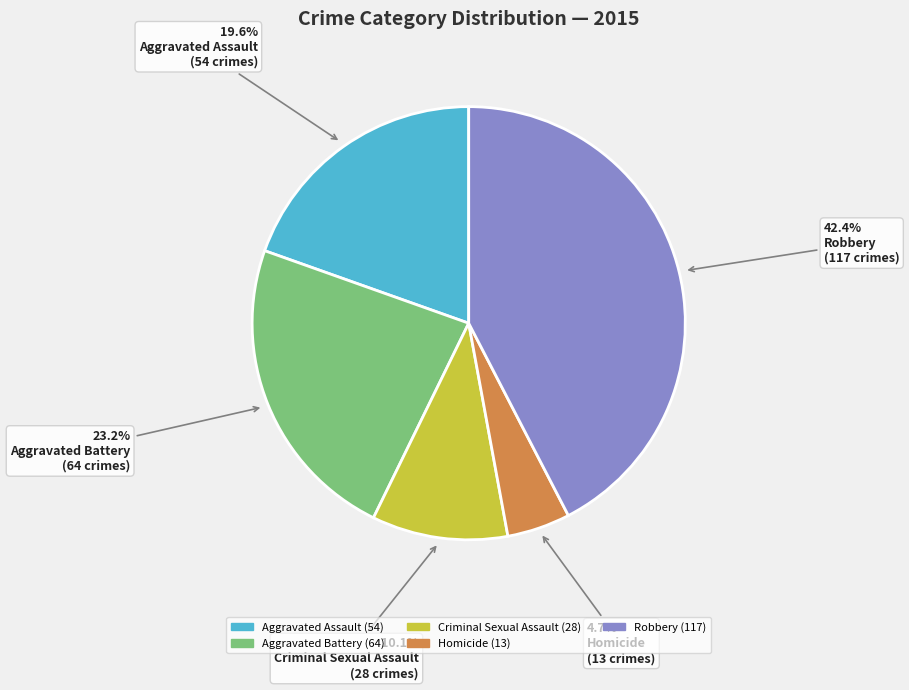

The Robbery slice represents 35% of the pie. True or false?

False